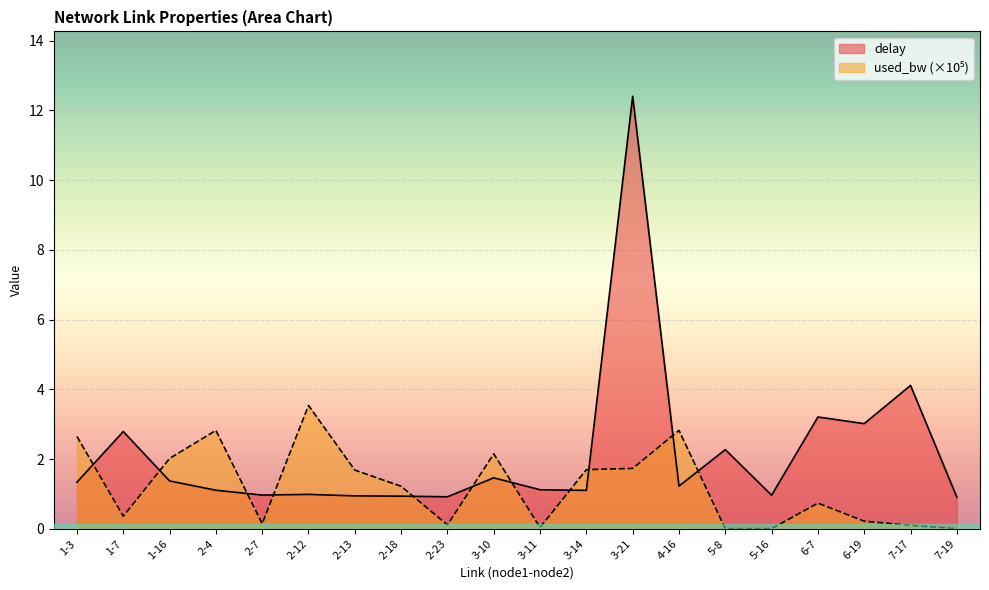

What position from the right is 2-13?

14